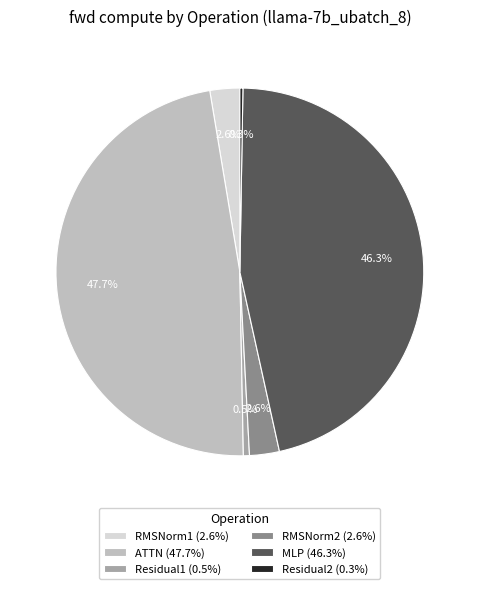

Combined, do RMSNorm1 (2.6%) and MLP (46.3%) account for over 50%?

No